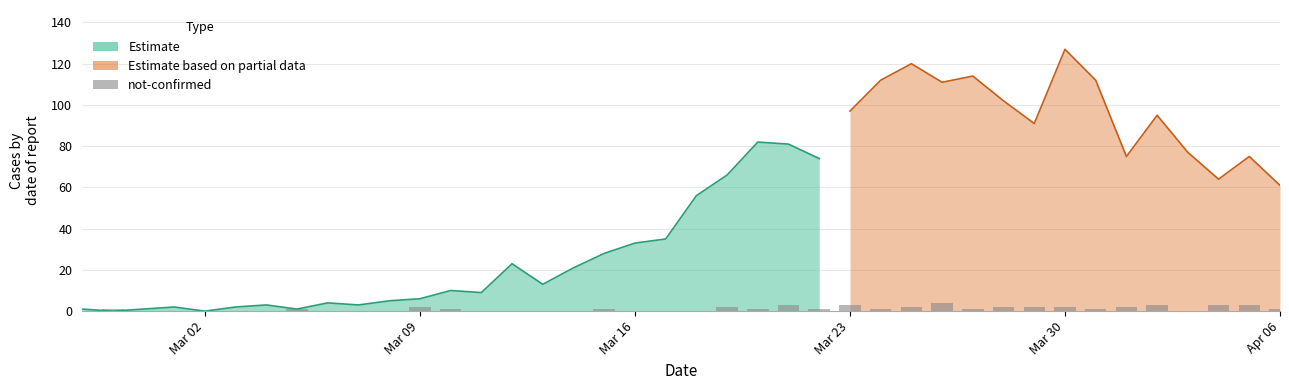

What is the average value?

1